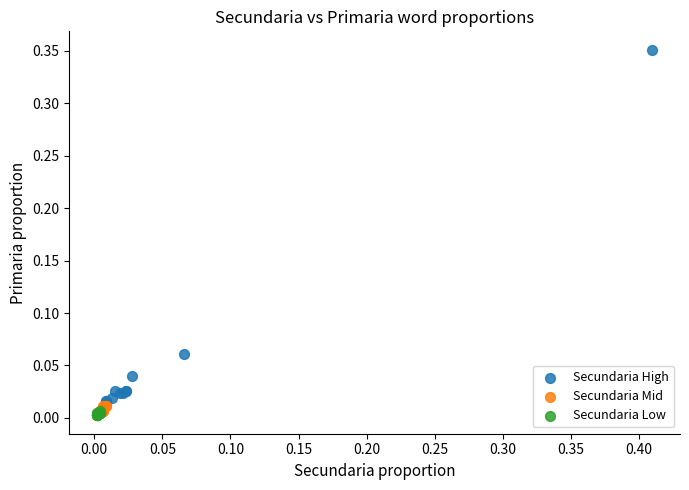

Which series has the largest Y range (max minus min)?

Secundaria High